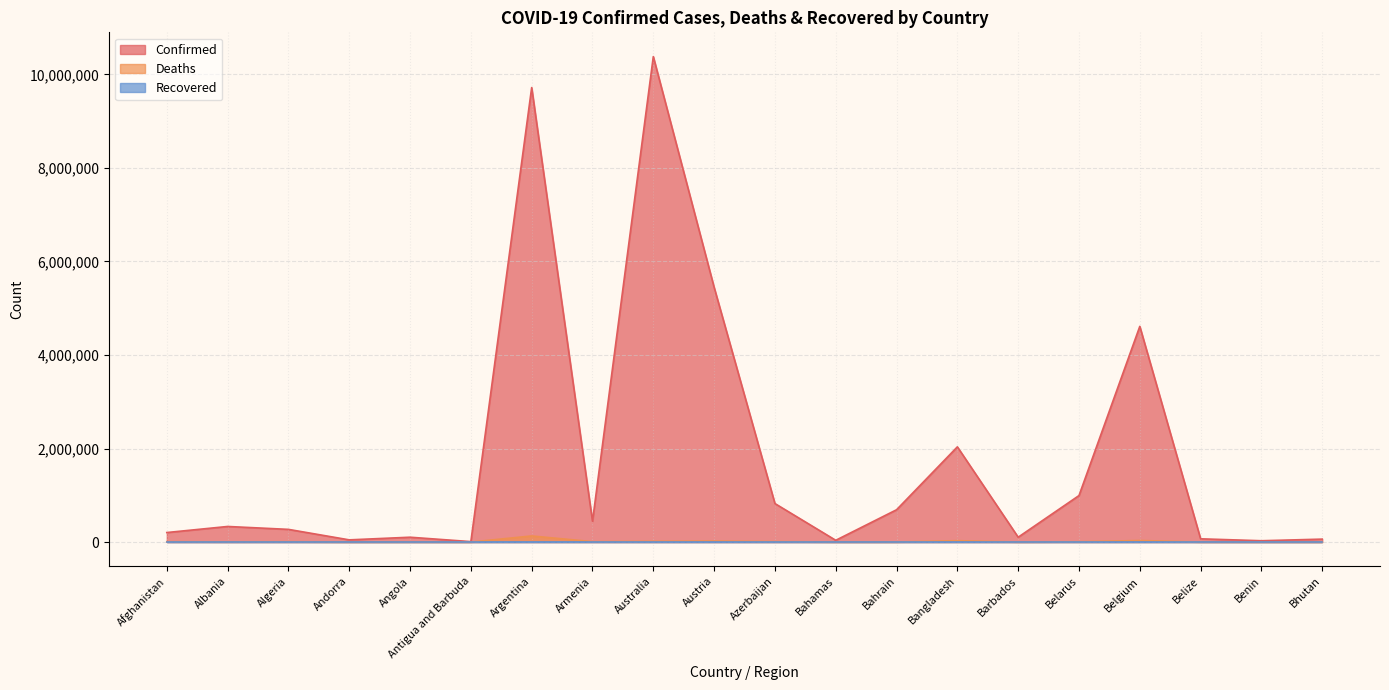

Which series has the largest total across all categories?

Confirmed